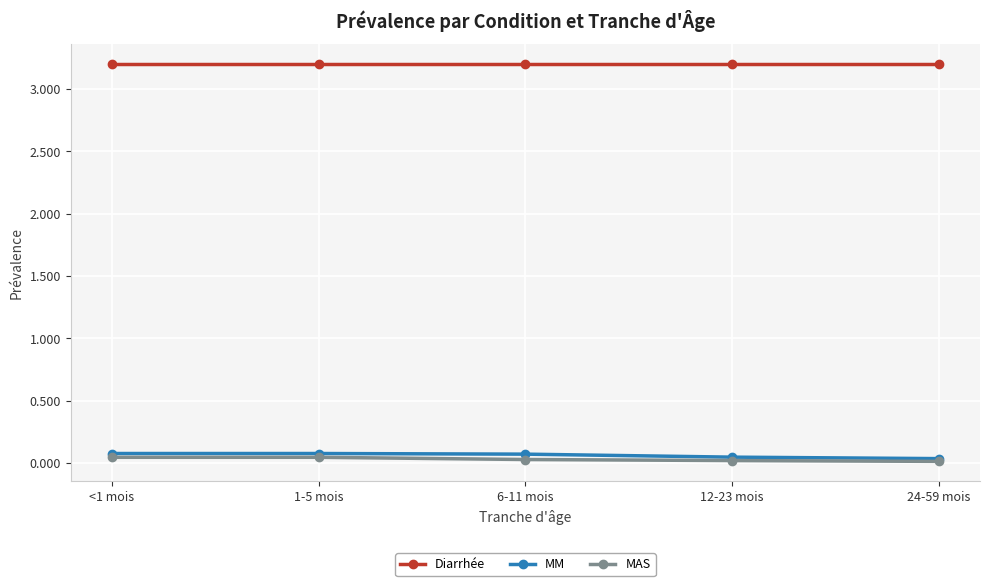

Which series has the largest total across all categories?

Diarrhée